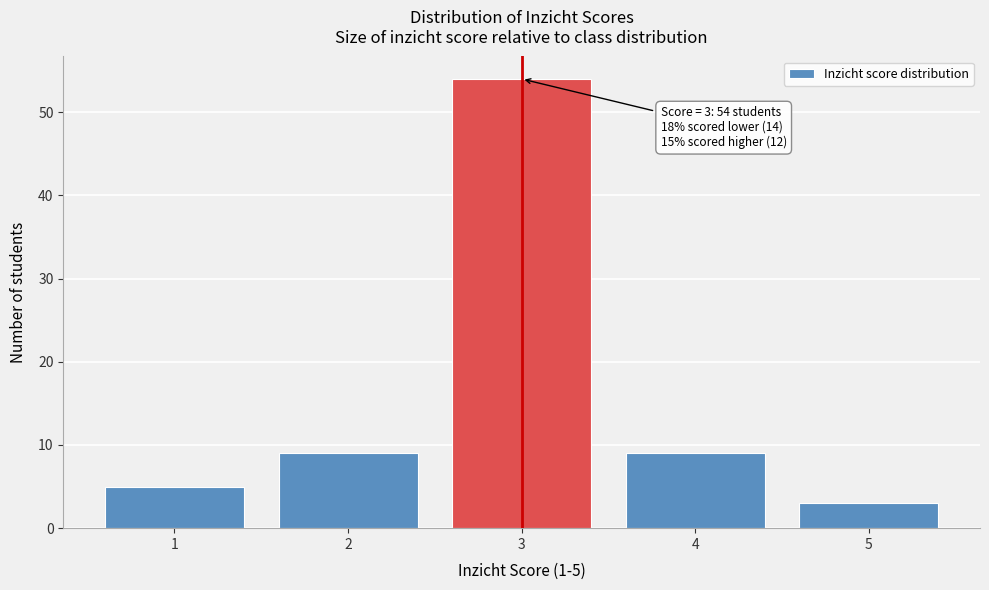

Over which range of the x-axis is the bar tallest?

2.5 to 3.5